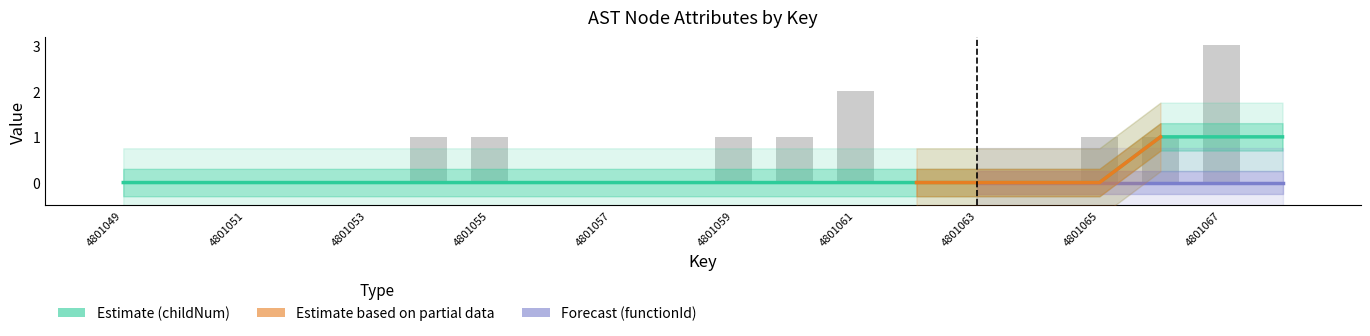

Which label corresponds to the largest value in the chart?

4801067